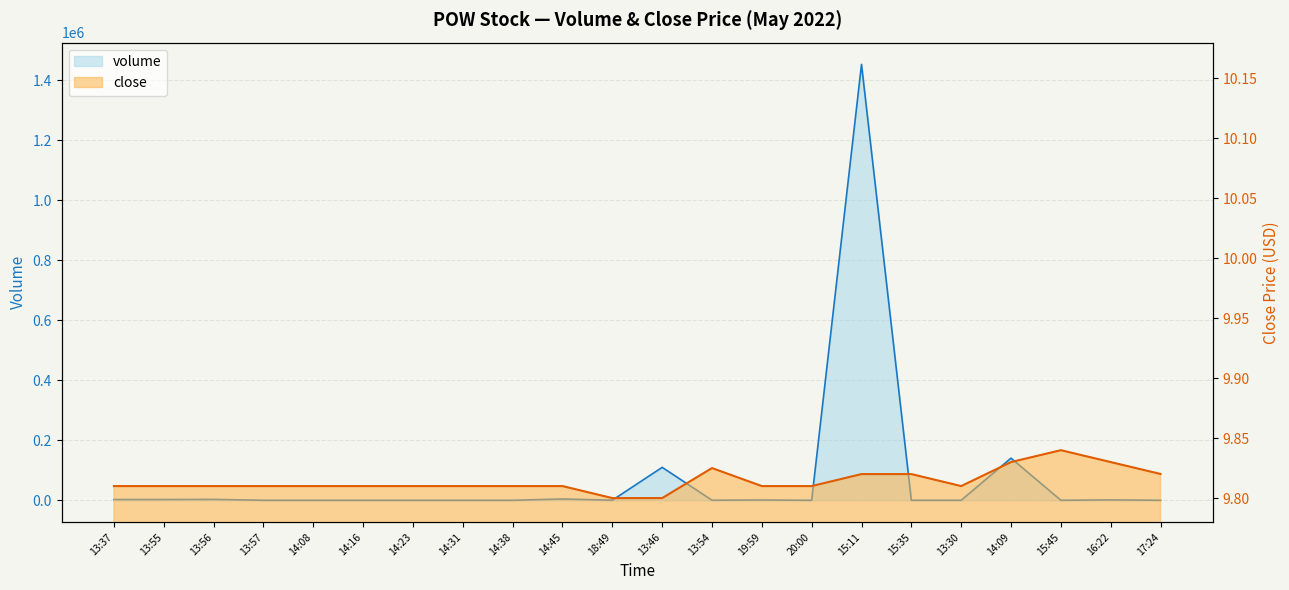

Reading right to left, transcribe all the data shown in this chart.

volume: 110.0	1312.0	130.0	140382.0	200.0	101.0	1452116.0	100.0	976.0	300.0	109743.0	300.0	4400.0	100.0	100.0	100.0	100.0	100.0	100.0	3000.0	2500.0	2500.0
close: 9.8	9.8	9.8	9.8	9.8	9.8	9.8	9.8	9.8	9.8	9.8	9.8	9.8	9.8	9.8	9.8	9.8	9.8	9.8	9.8	9.8	9.8